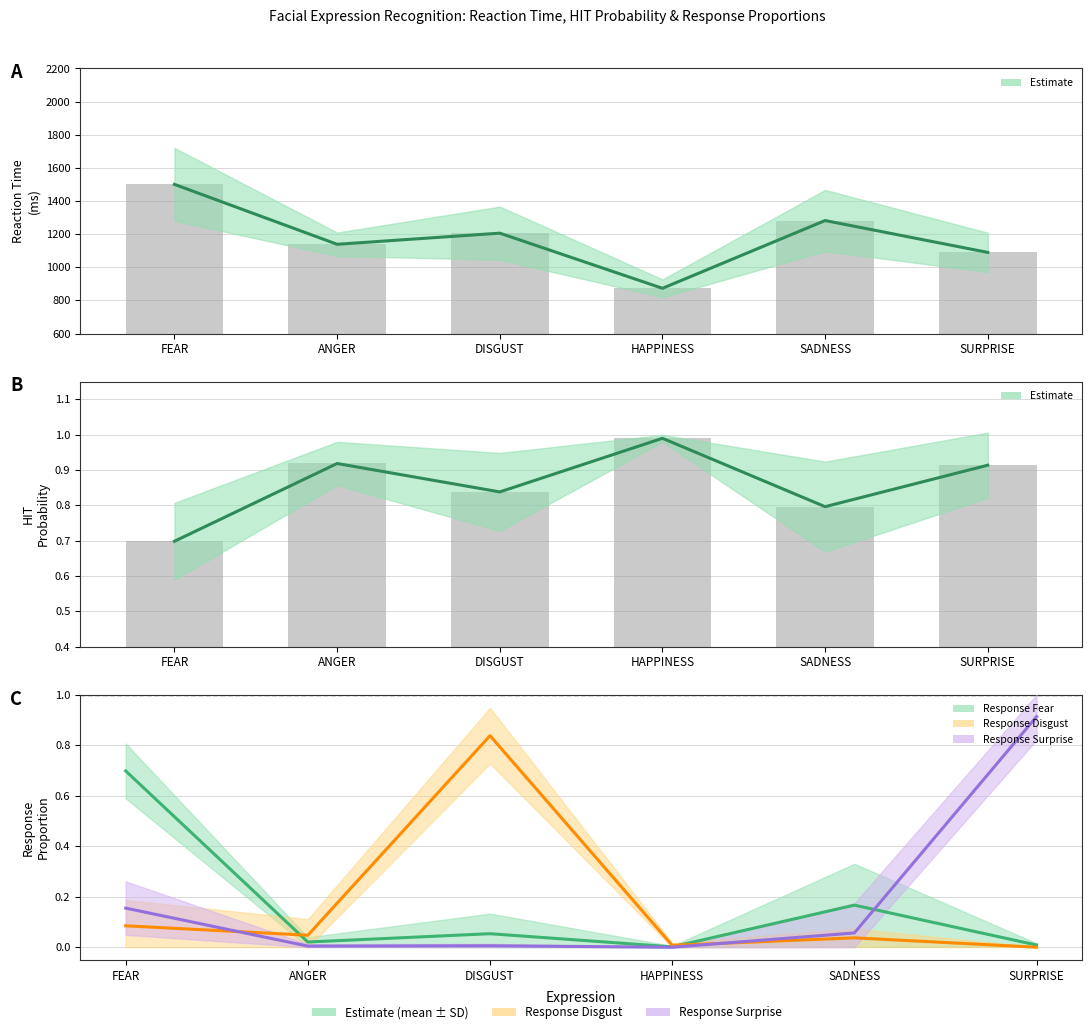

Reading left to right, transcribe all the data shown in this chart.

Response Fear: FEAR=0.7	ANGER=0.0	DISGUST=0.1	HAPPINESS=0.0	SADNESS=0.2	SURPRISE=0.0
Response Disgust: FEAR=0.1	ANGER=0.0	DISGUST=0.8	HAPPINESS=0.0	SADNESS=0.0	SURPRISE=0.0
Response Surprise: FEAR=0.2	ANGER=0.0	DISGUST=0.0	HAPPINESS=0.0	SADNESS=0.1	SURPRISE=0.9